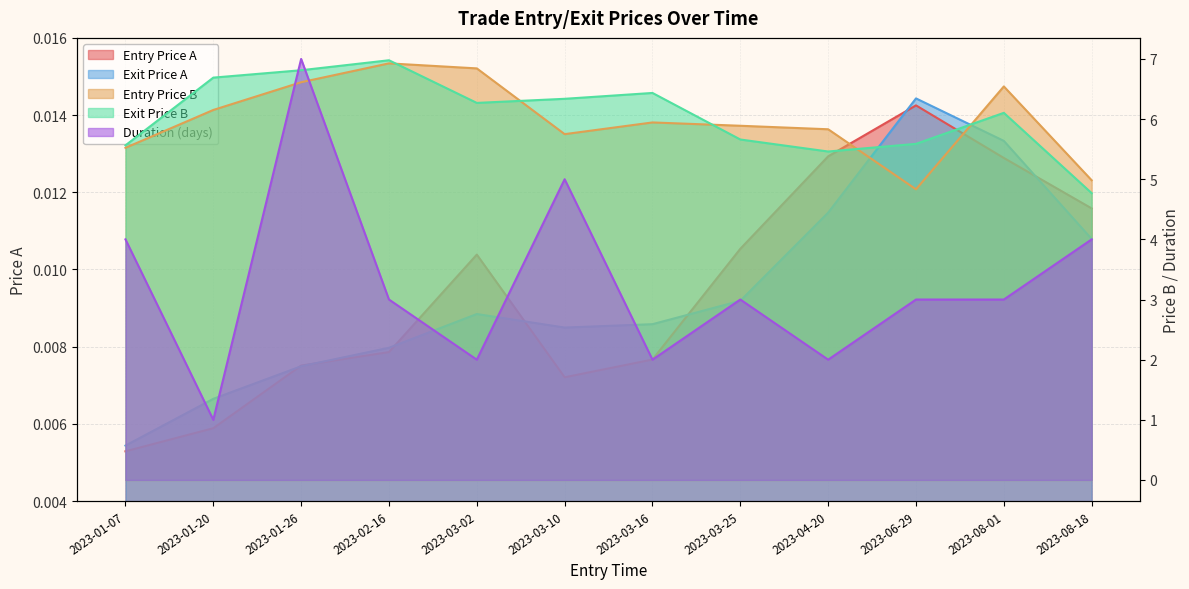

Is the value of Duration (days) at 2023-08-01 greater than the value of Entry Price B at 2023-03-25?

No